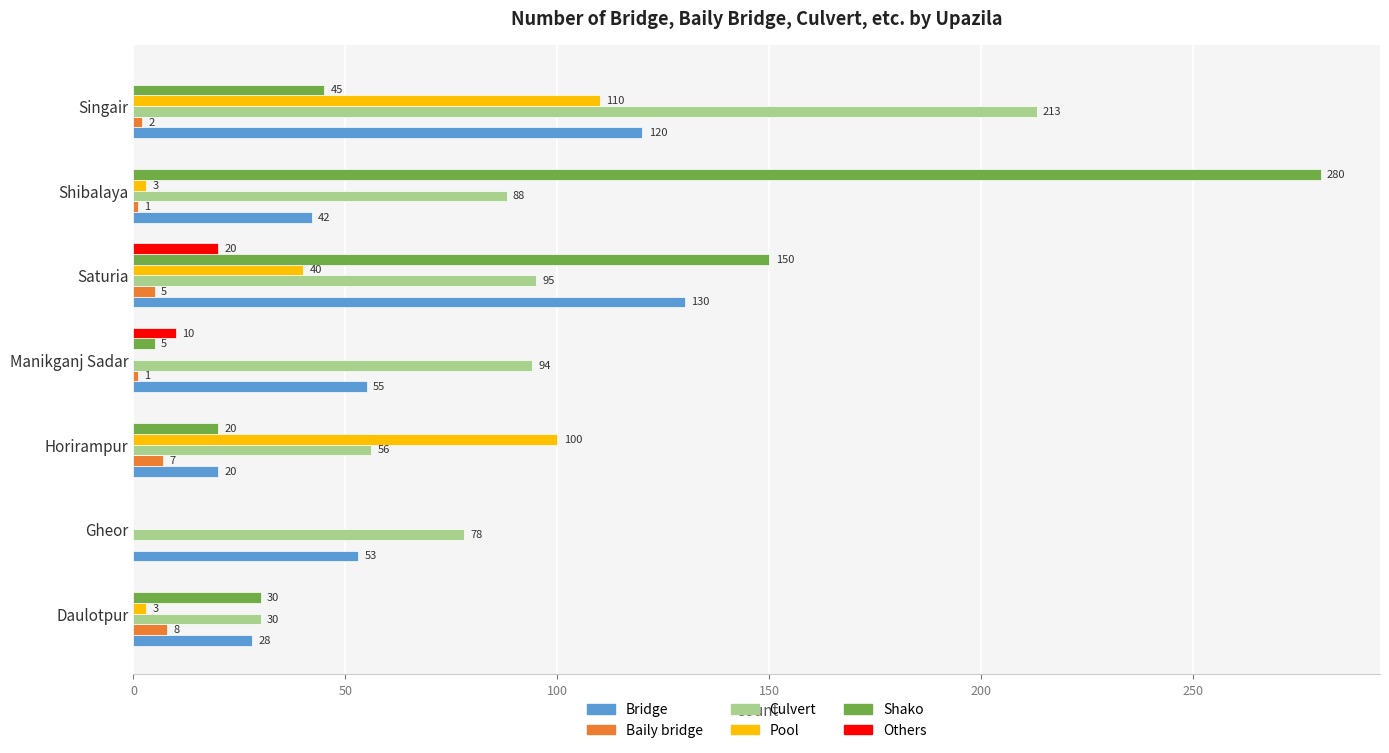

What is the sum of all Bridge values?

448